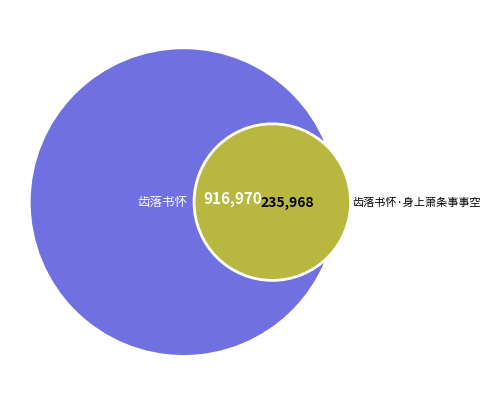

Is it true that 齿落书怀·身上萧条事事空 is 27% of the pie?

False